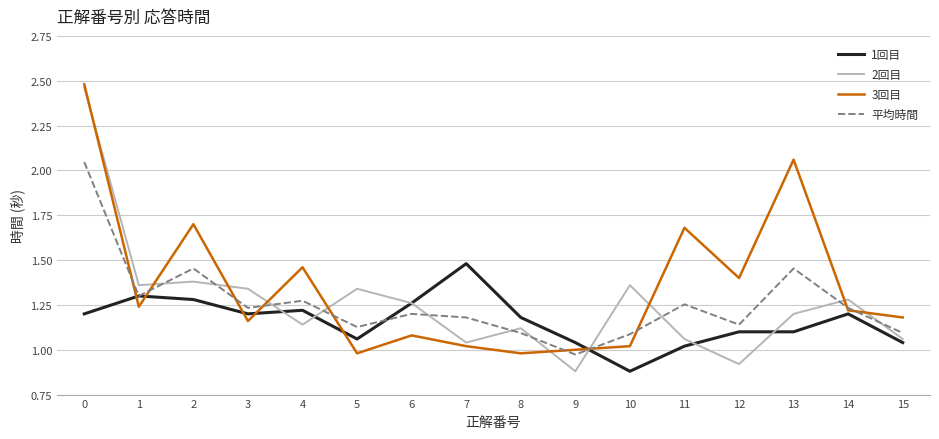

True or false: 2回目 has a value of 0.8 at 1.

False